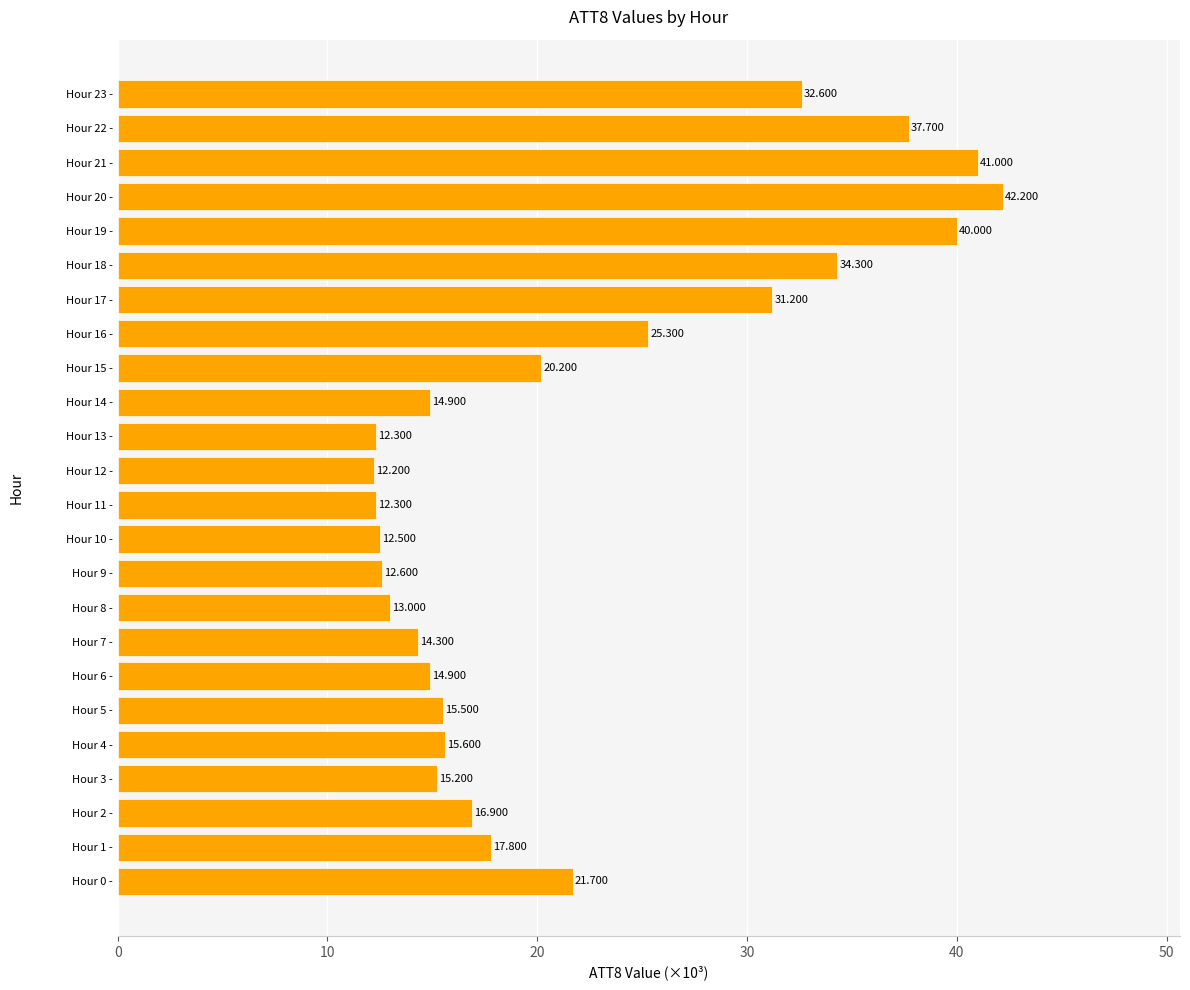

What is the sum of all values?

526.2